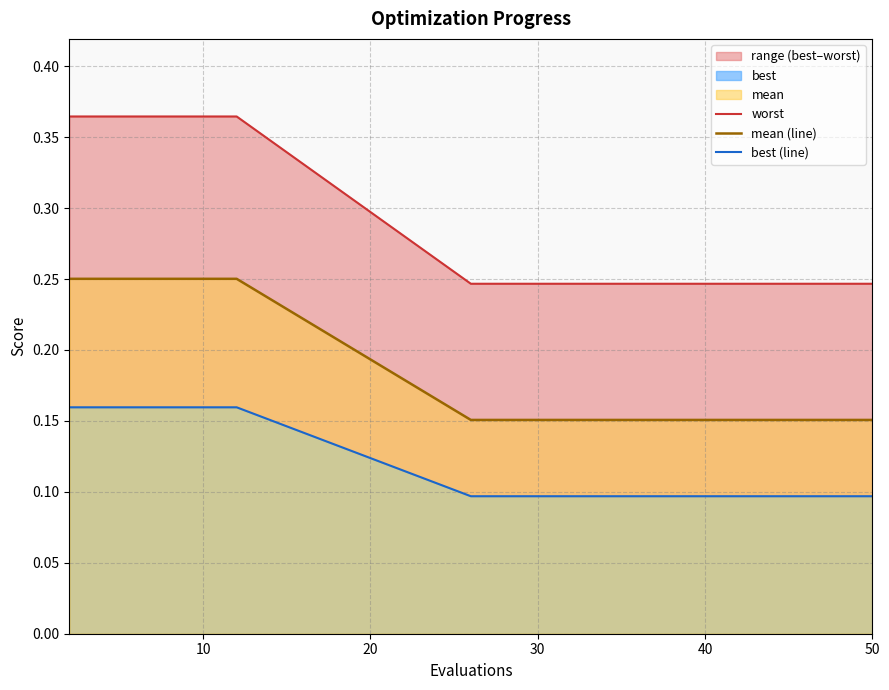

Rank the series by their average value, from highest to lowest.

worst, mean (line), best (line)